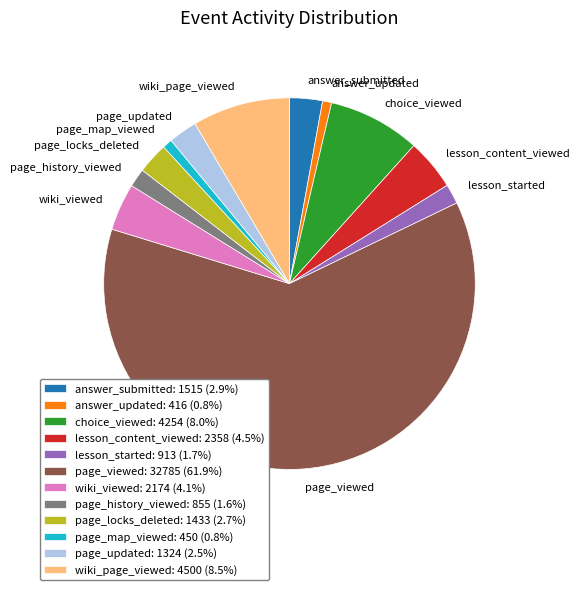

What is the ratio of the value at page_locks_deleted to the value at lesson_content_viewed?

0.6